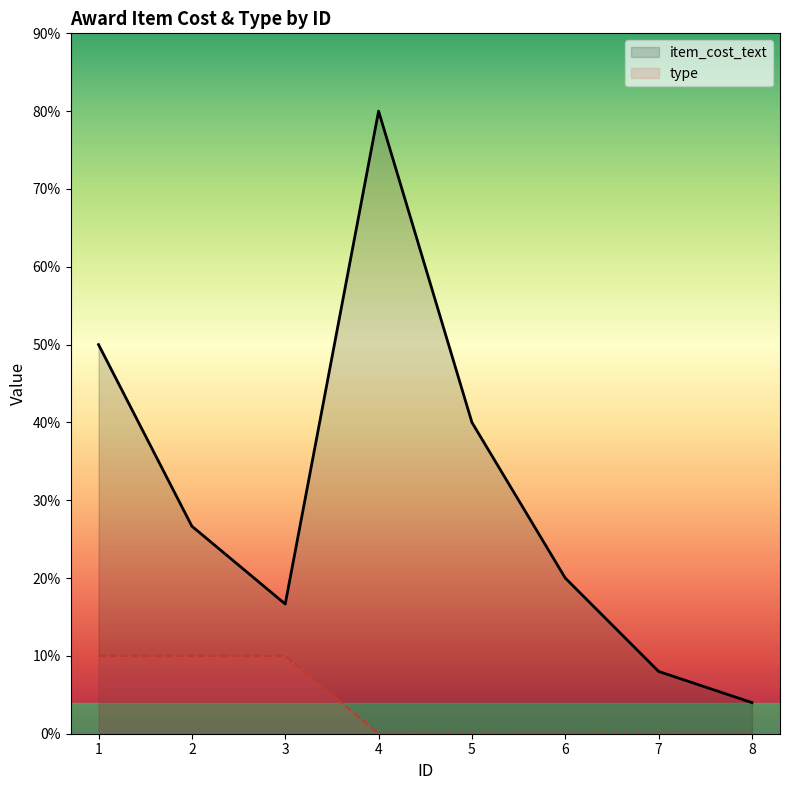

The type series shows 1314 at 4. True or false?

False